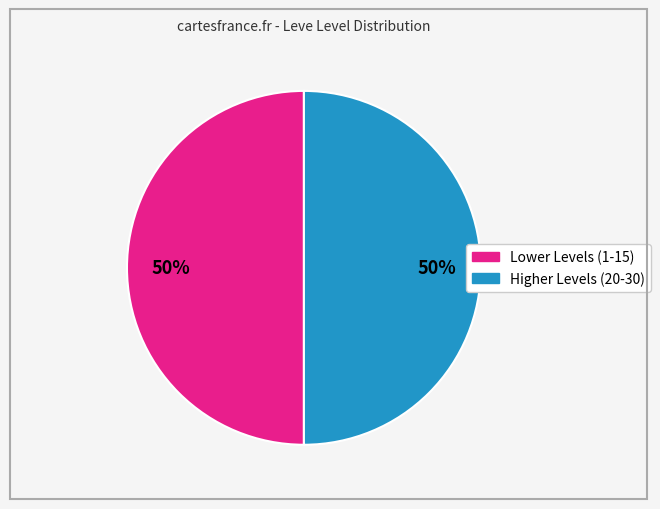

To the nearest percent, what is the average slice percentage?

50%